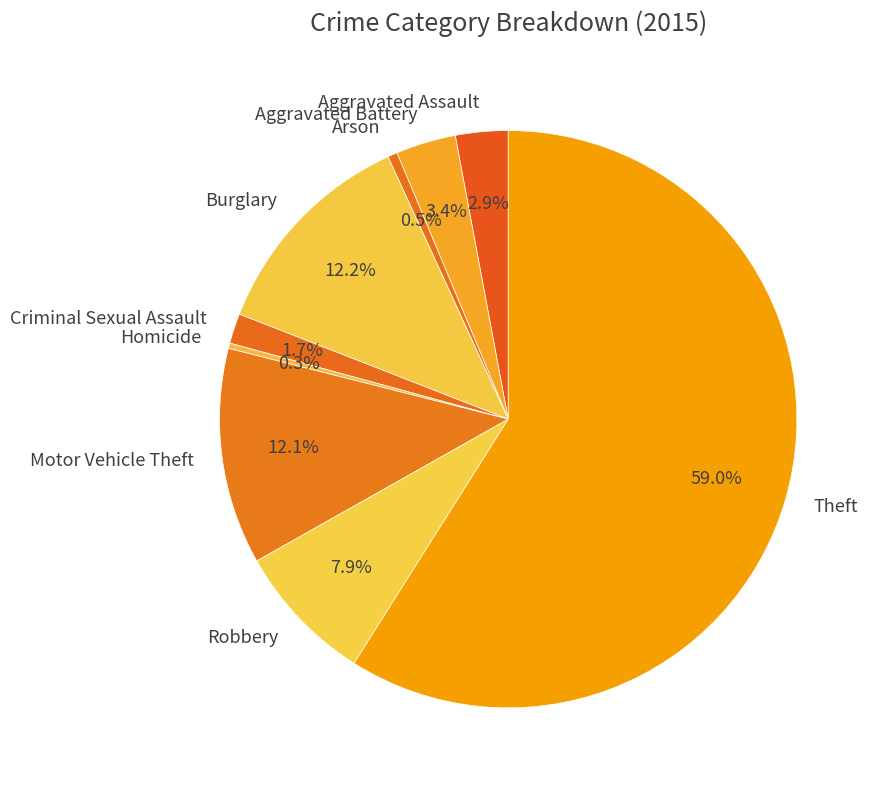

To the nearest percent, what is the combined percentage of Theft and Arson?

60%